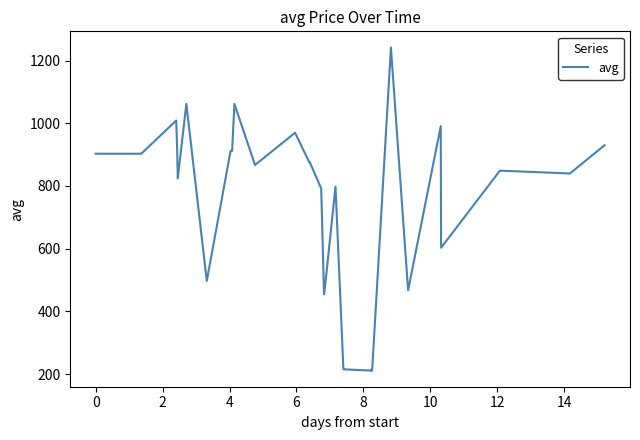

What is the maximum value shown in the chart?

1242